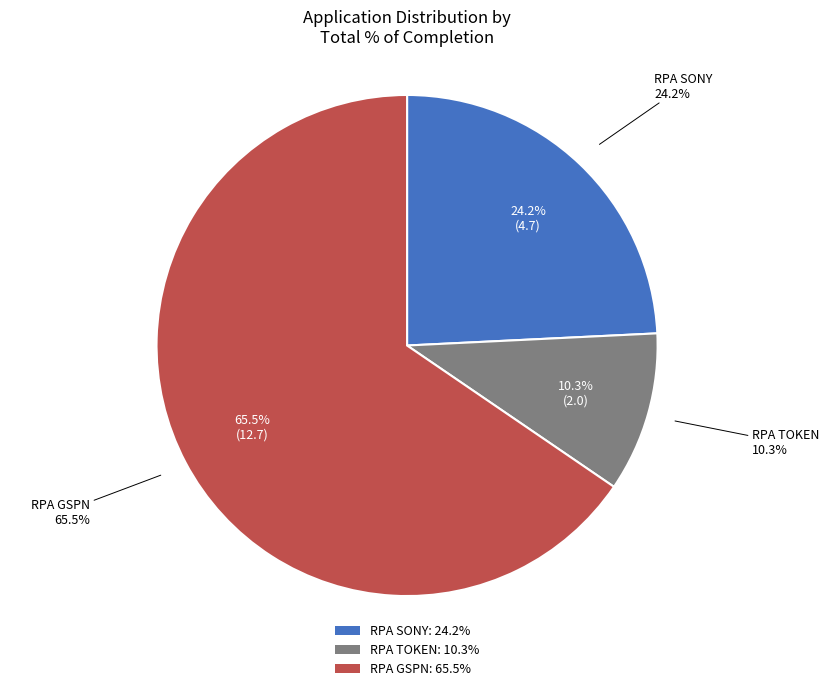

How many segments does this pie chart have?

3